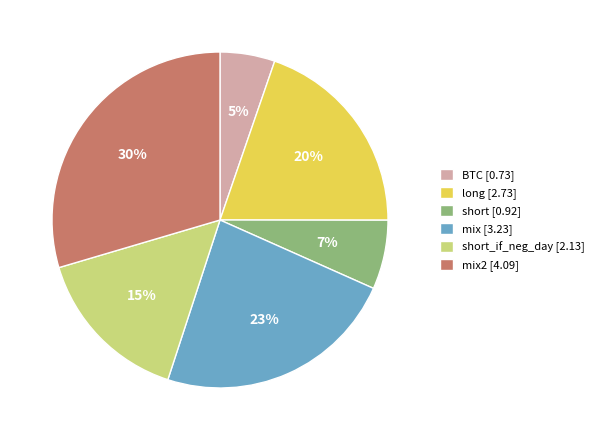

Which category has the biggest portion of the pie?

mix2 [4.09]